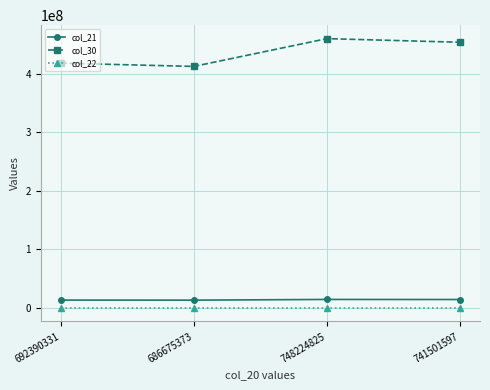

At which label does col_30 first exceed 453685947?

748224825